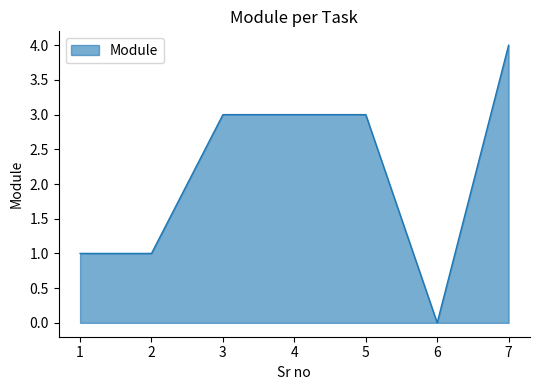

Does the chart have visible grid lines?

No